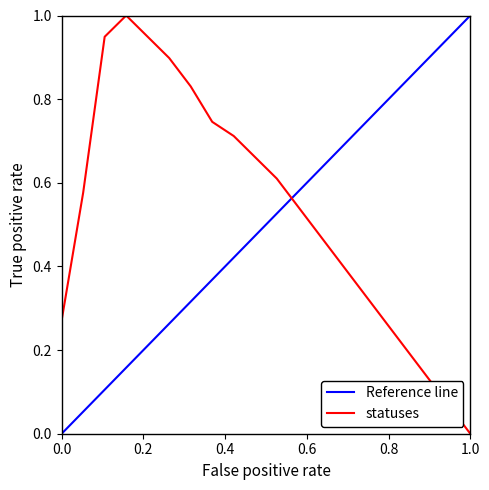

What is the maximum value for statuses?

1.0